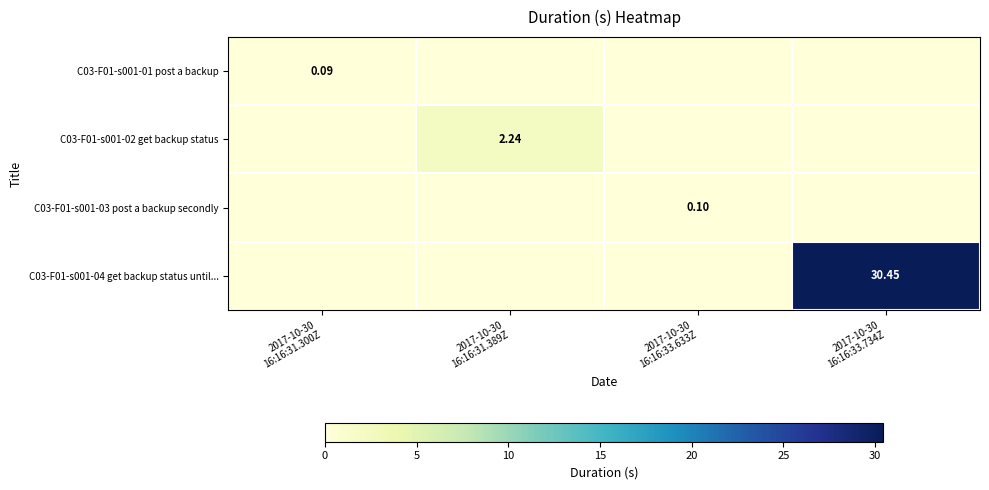

What is the total value across all series at 2017-10-30
16:16:33.633Z?

0.1